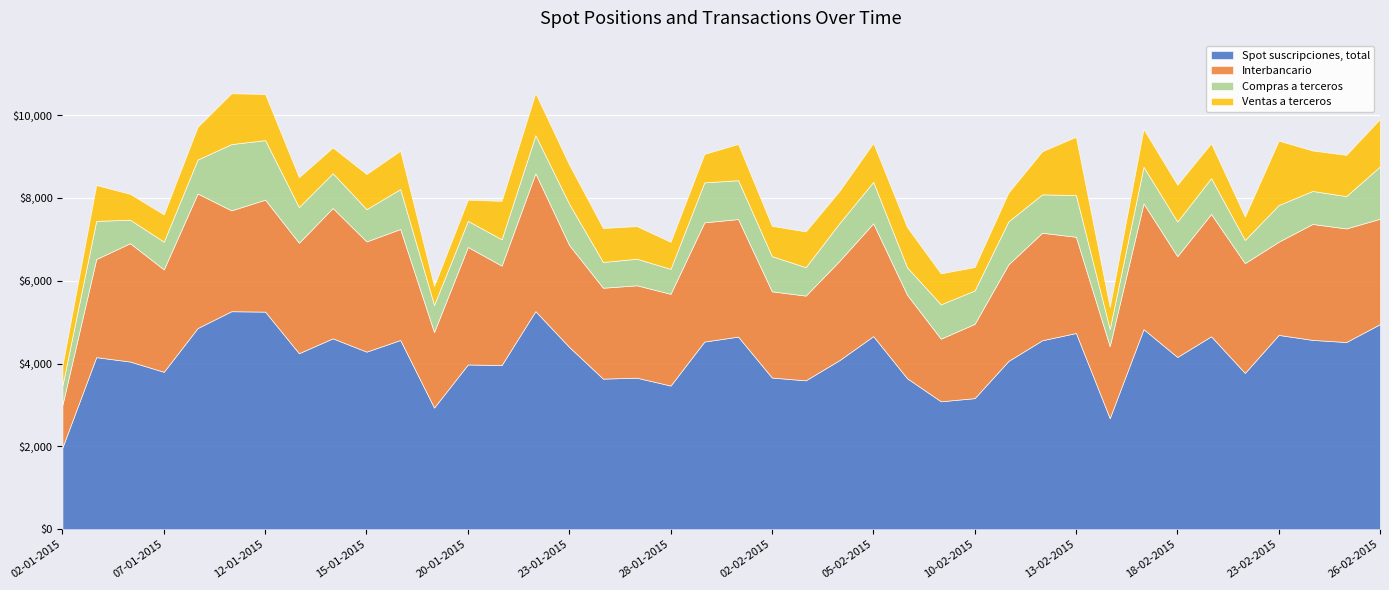

What is the total value across all series at 02-01-2015?

3955